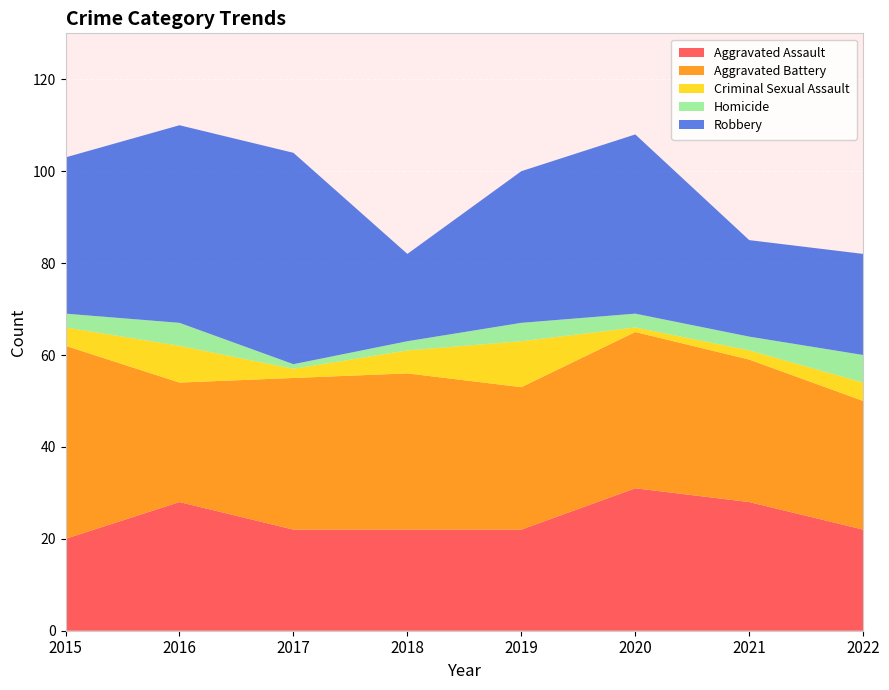

Reading left to right, what are all the values shown in this chart?

Aggravated Assault: 20	28	22	22	22	31	28	22
Aggravated Battery: 42	26	33	34	31	34	31	28
Criminal Sexual Assault: 4	8	2	5	10	1	2	4
Homicide: 3	5	1	2	4	3	3	6
Robbery: 34	43	46	19	33	39	21	22